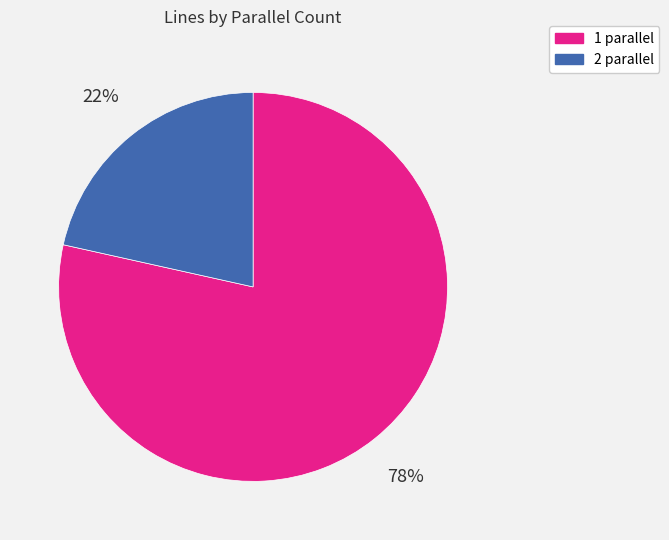

Is it true that 1 is 73% of the pie?

False